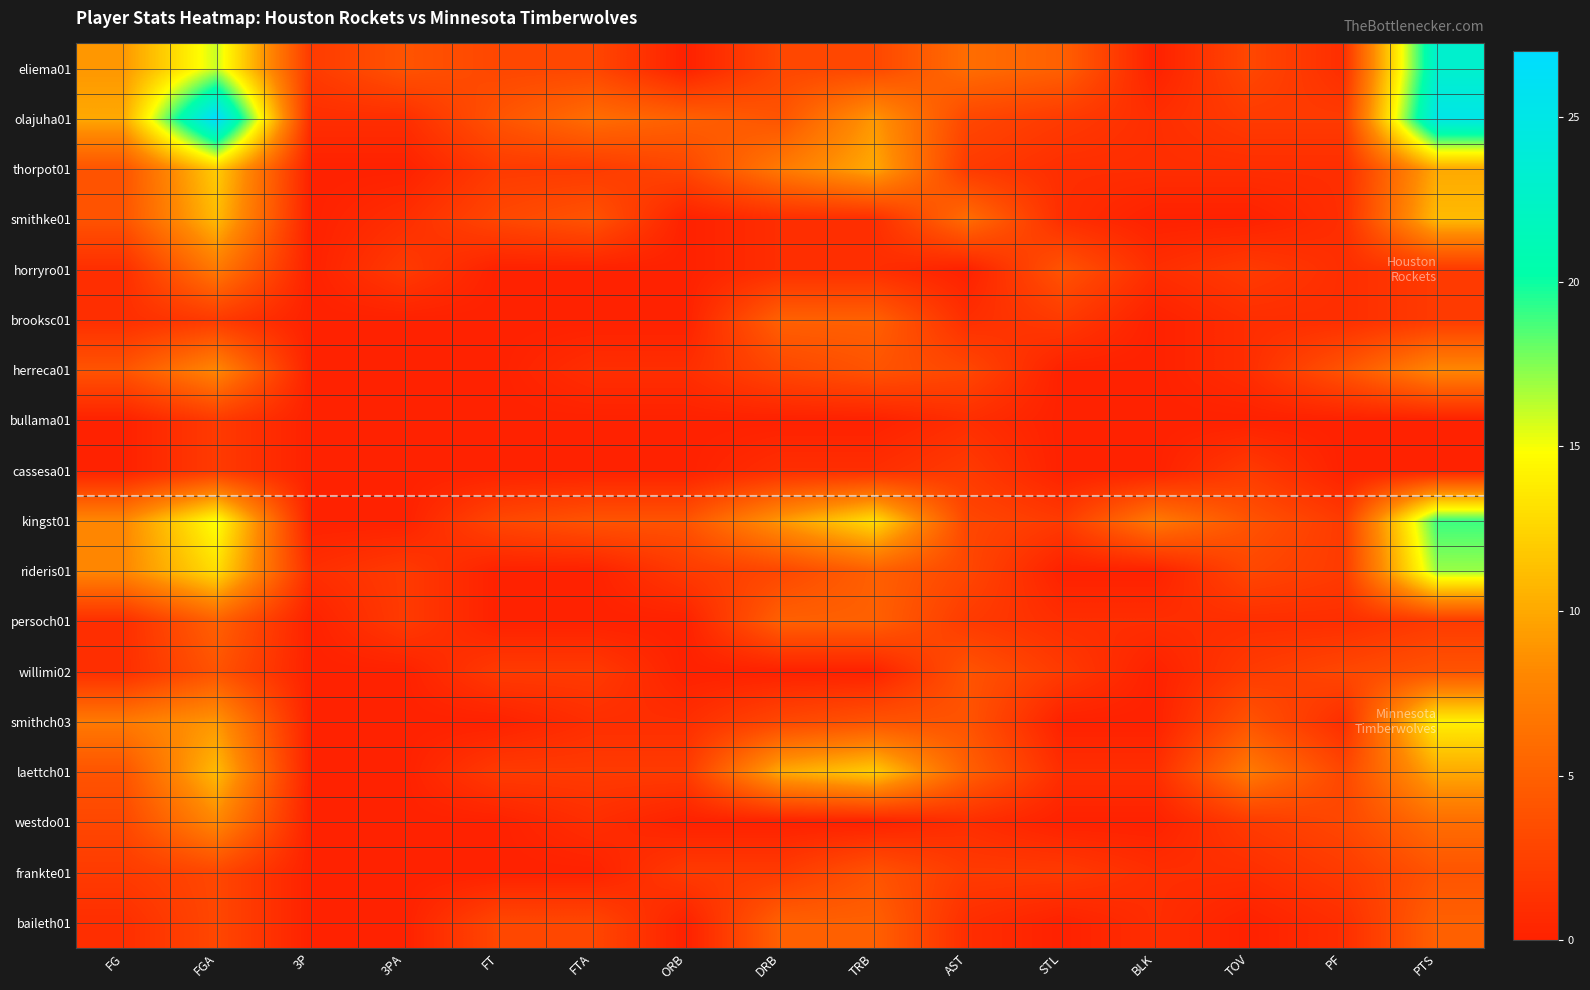

Which has a higher value, FG or ORB?

FG